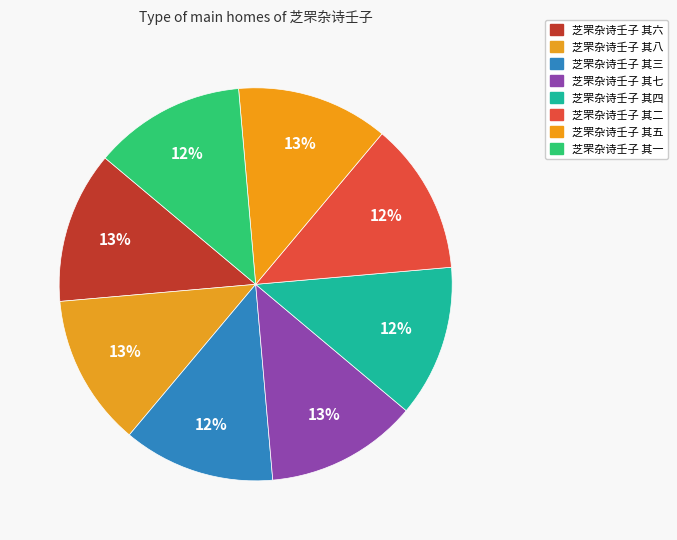

Is there any slice that represents more than half of the pie?

No